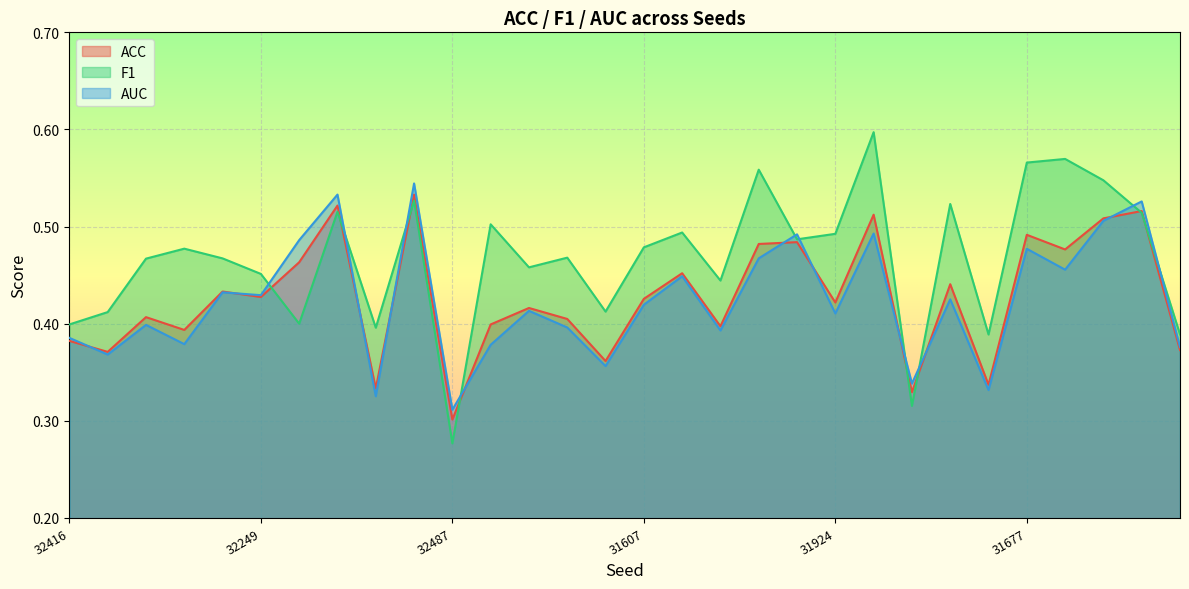

True or false: ACC and F1 cross at least once.

True